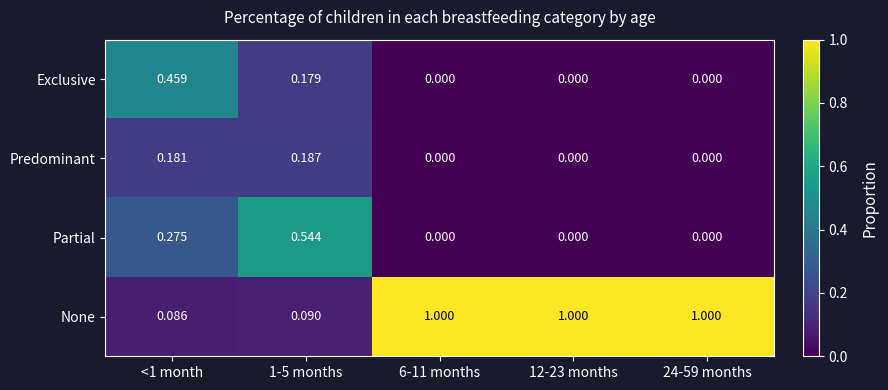

Which series has the largest total across all categories?

None